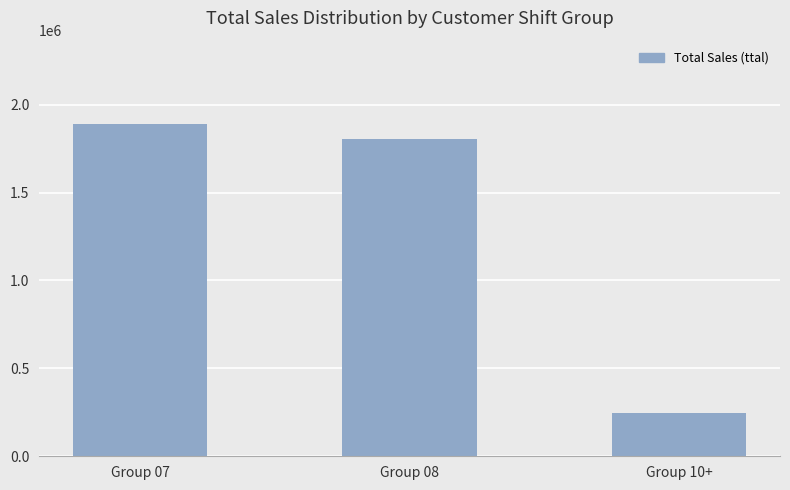

Count the number of data series in this chart.

1